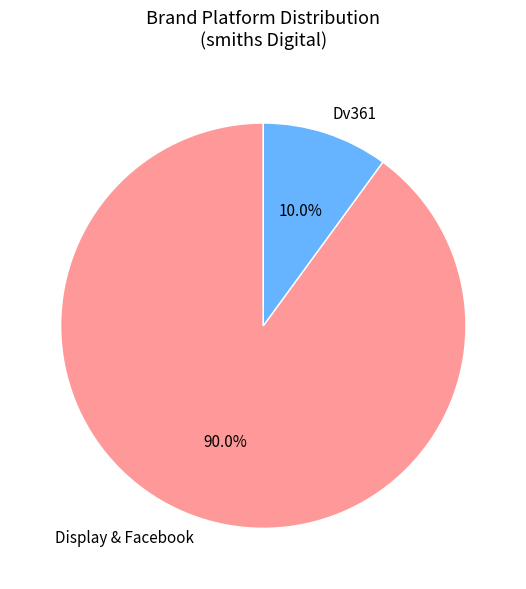

Rank the categories by value from highest to lowest.

Display & Facebook, Dv361